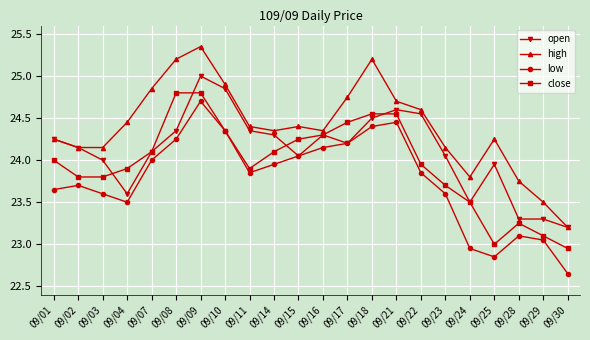

Which series has the largest total across all categories?

high